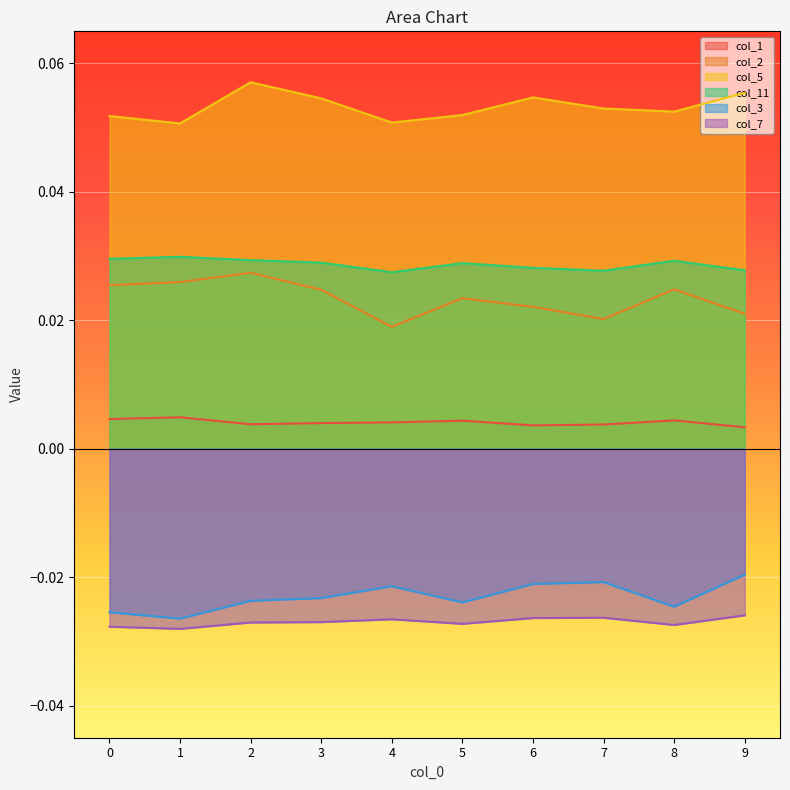

The value of col_2 at 6 is 0.0. True or false?

False